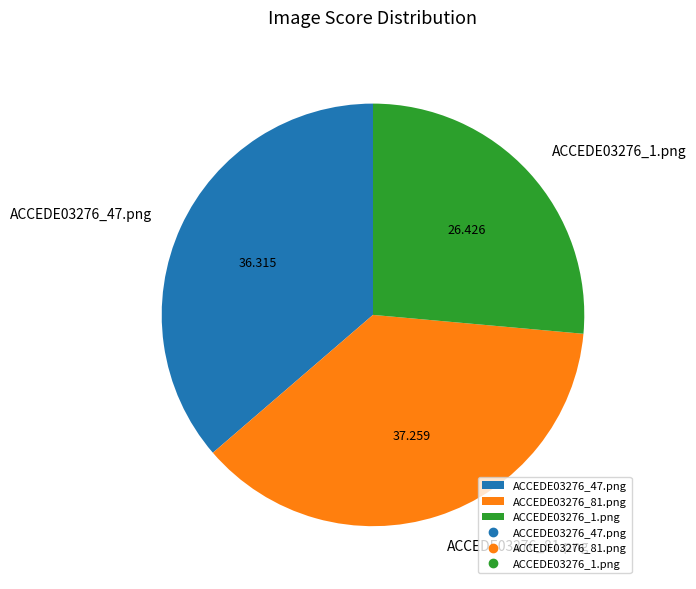

Is there a majority slice in this chart?

No